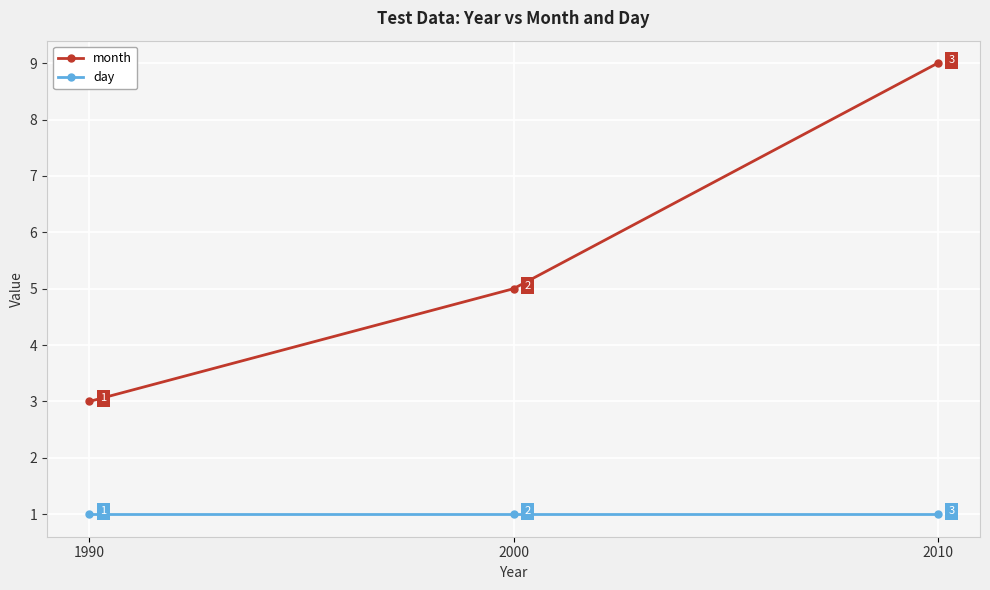

What is the difference between the highest and lowest values at 2000?

4